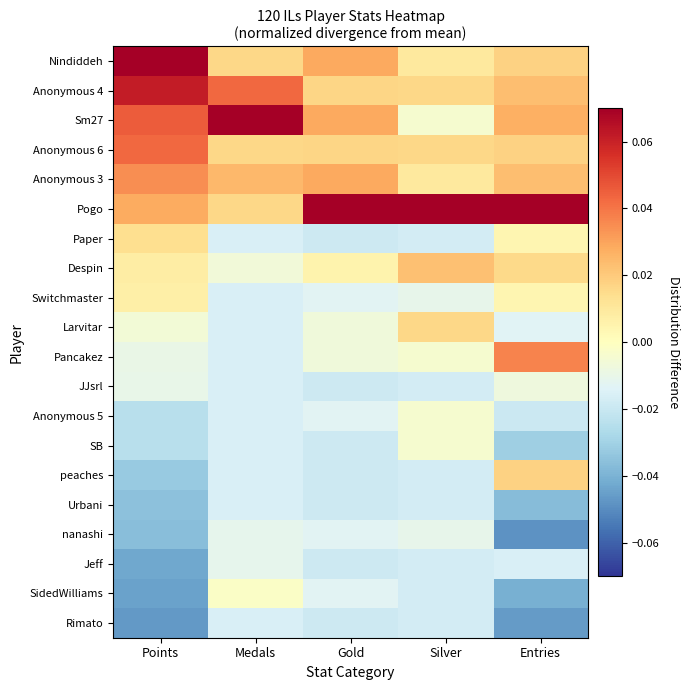

What is the greatest value displayed?

0.1